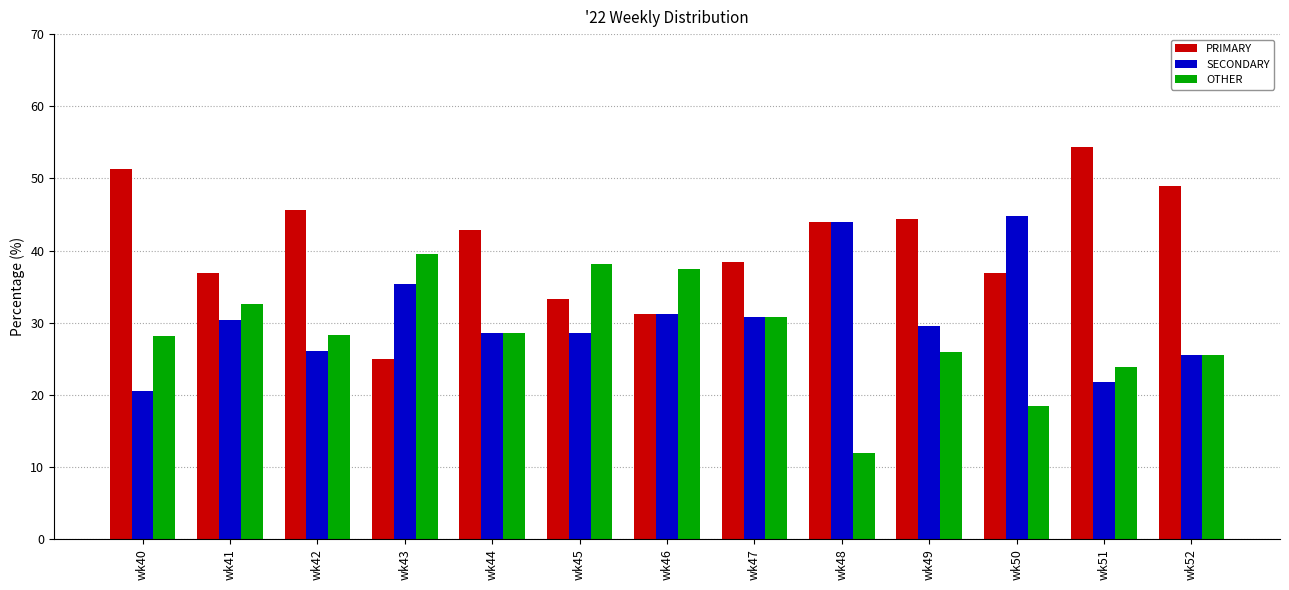

Which category has the lowest value across all series?

wk48